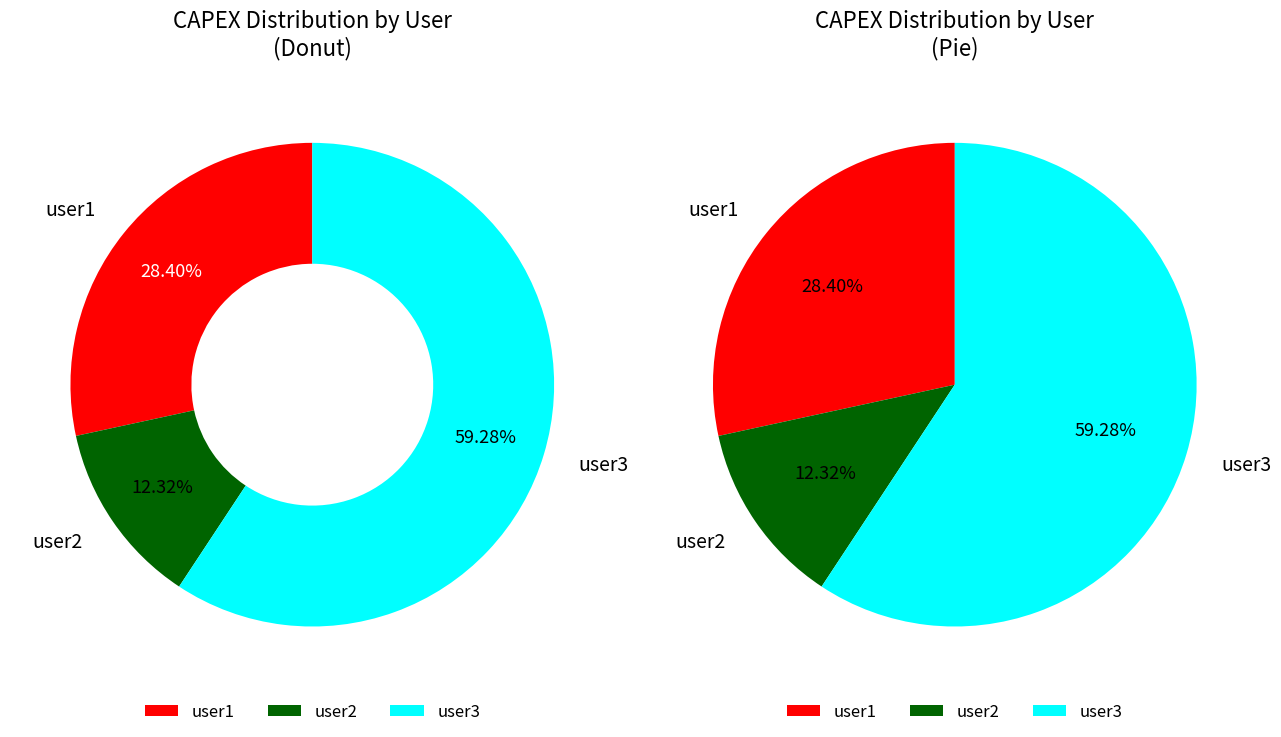

How many segments does this pie chart have?

3